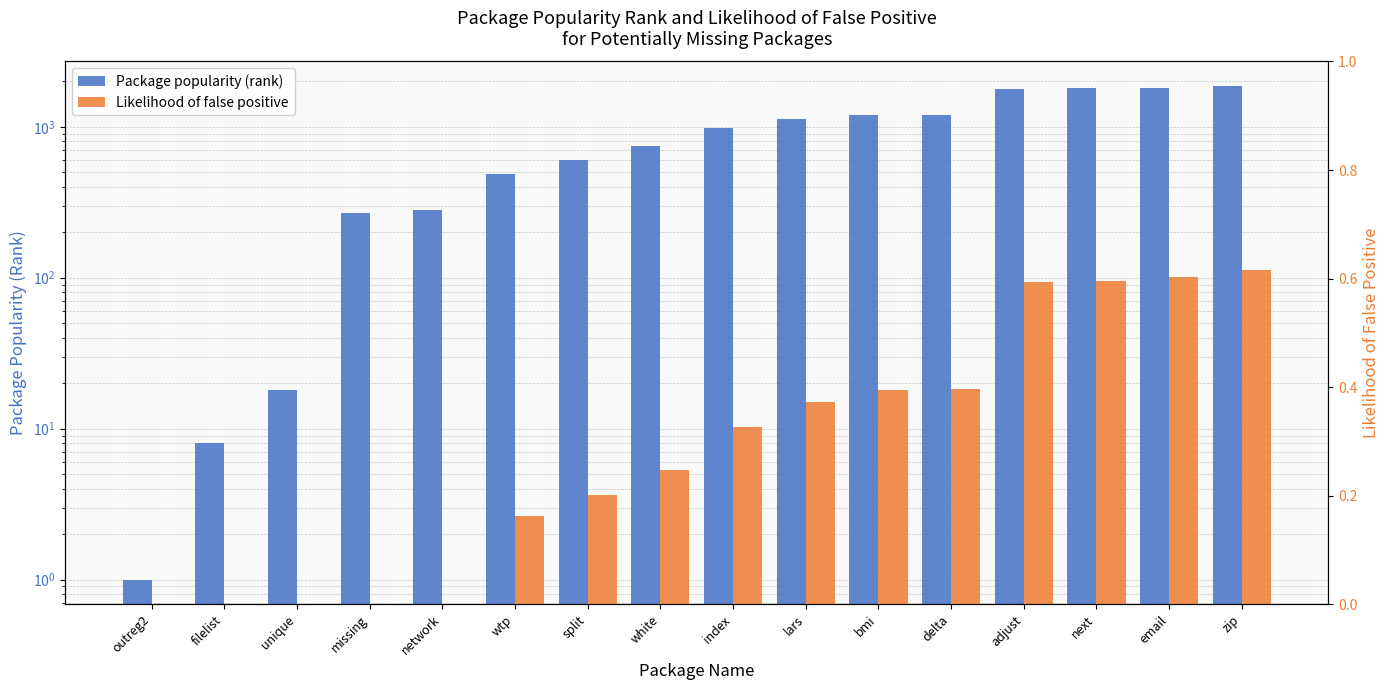

What is the label of the 16th bar from the right?

outreg2